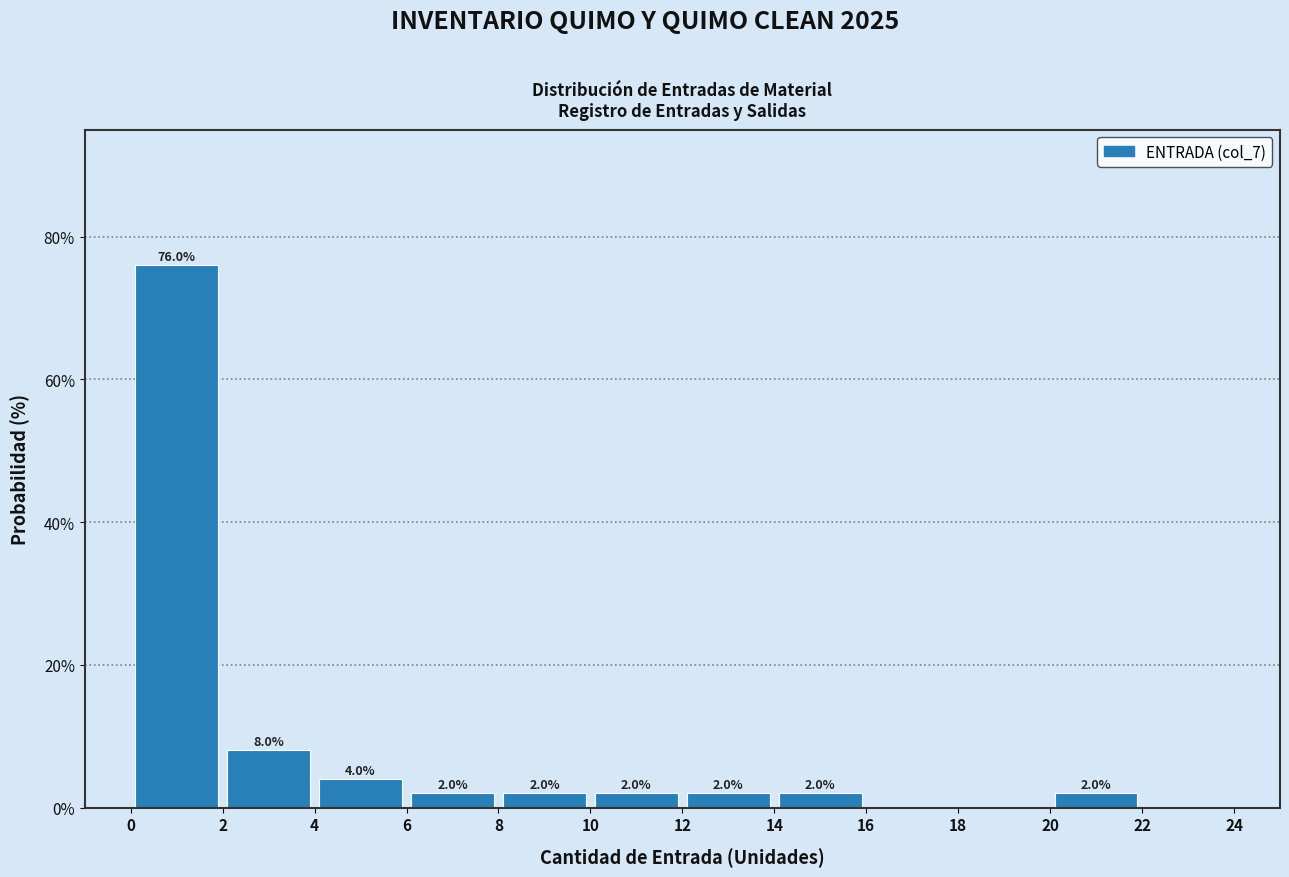

Which range on the x-axis has the tallest bar?

0 to 2